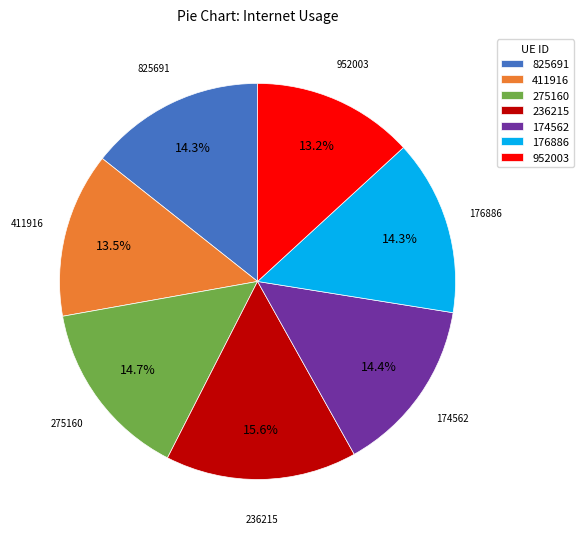

How many segments does this pie chart have?

7